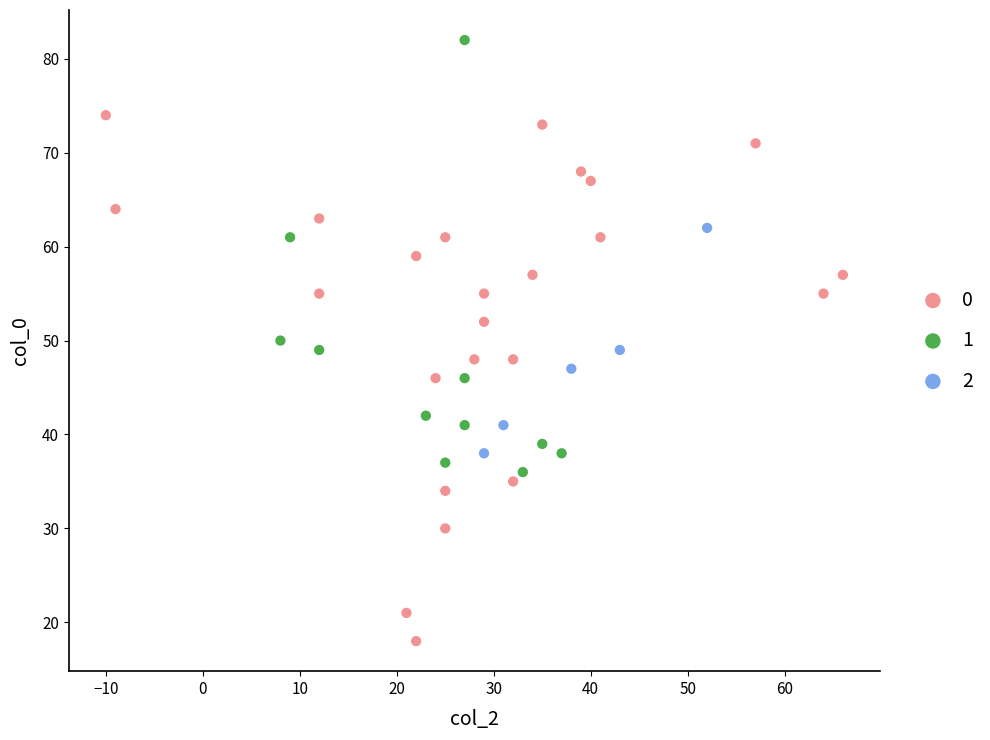

What are all the series names shown in the legend?

0, 1, 2